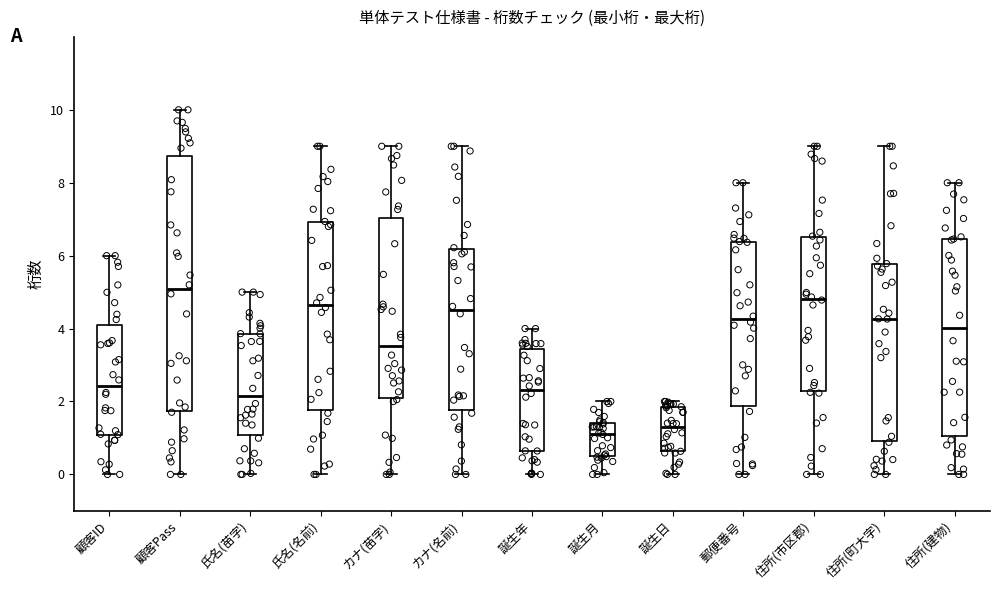

Which box has the highest median line?

顧客Pass